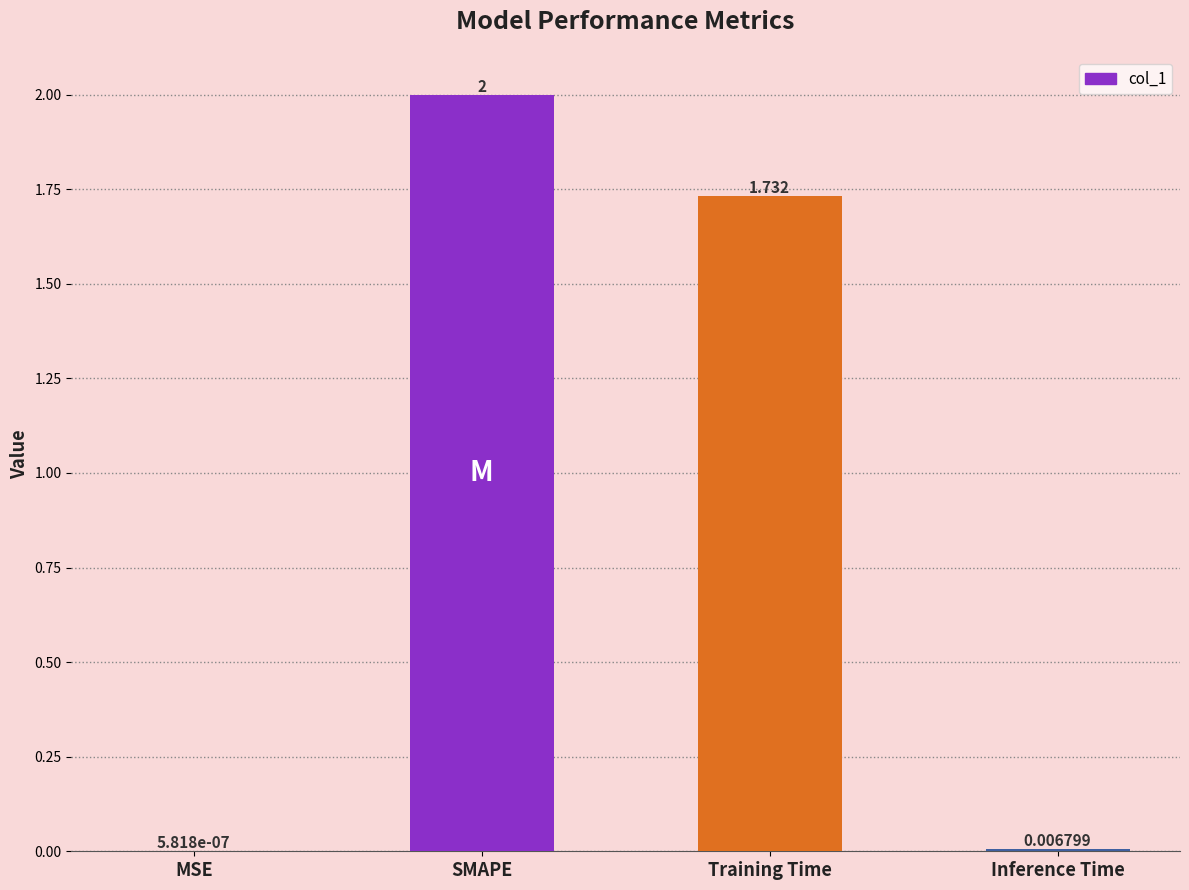

How many distinct data groups are displayed?

1